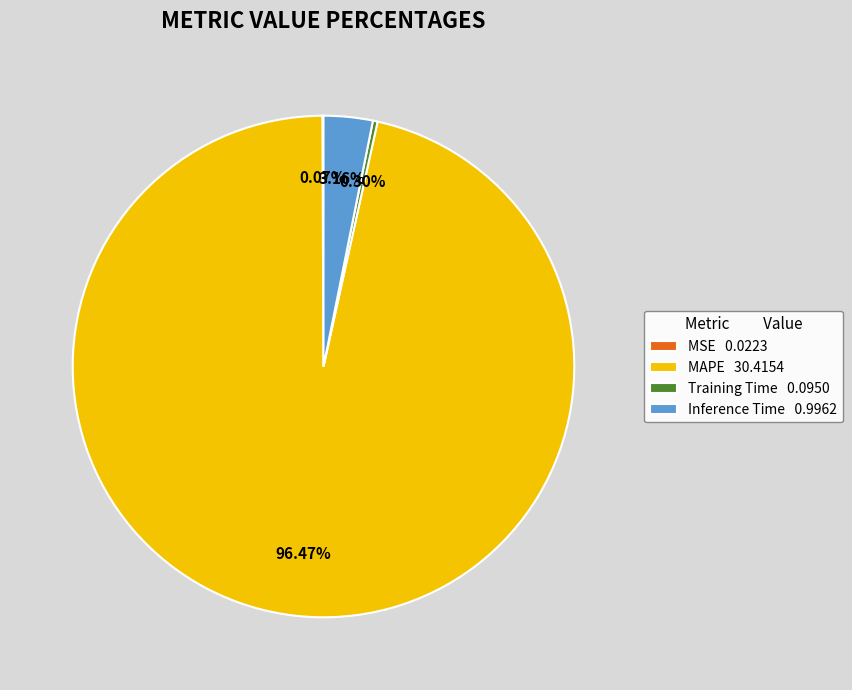

What percentage do Training Time and Inference Time together represent?

3.5%